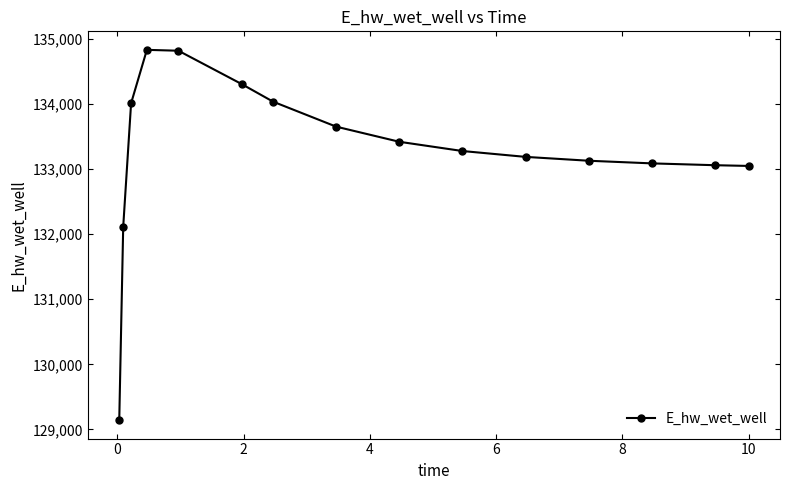

What is the difference between the maximum and minimum values?

5682.6